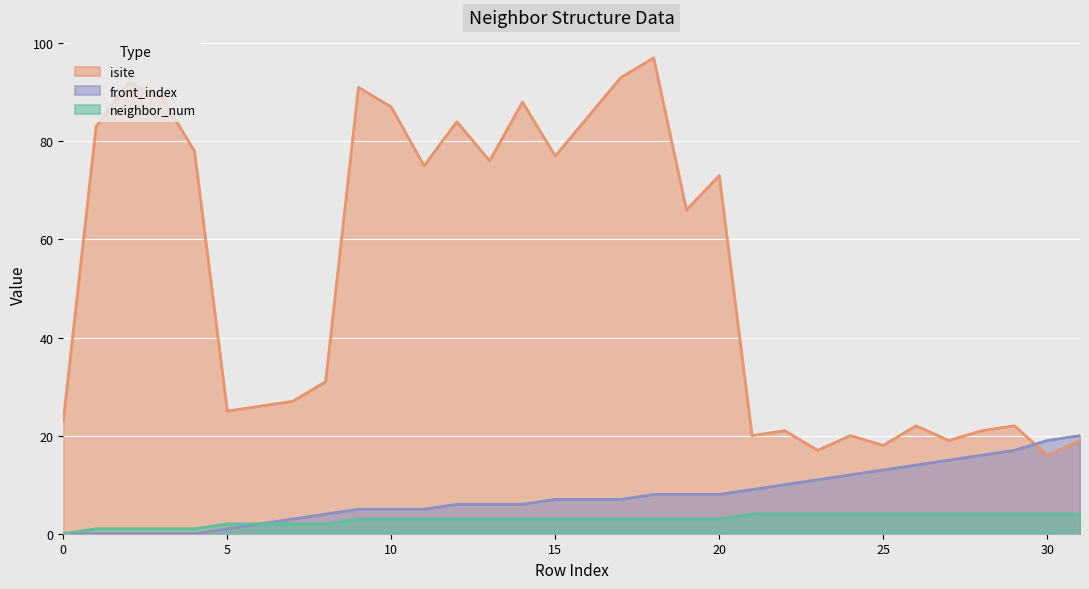

At how many categories does at least one series exceed 13?

32